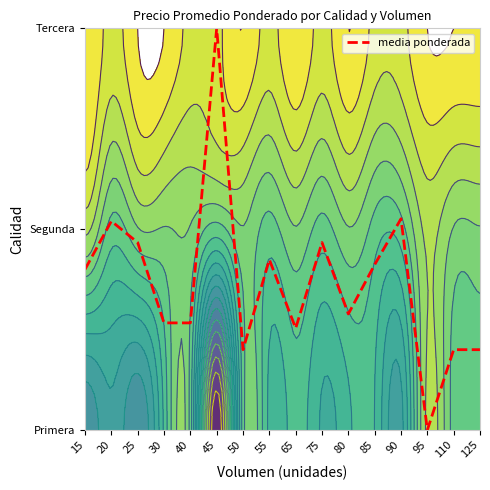

Reading left to right, what are all the values shown in this chart?

15=0.8	20=1.0	25=0.9	30=0.5	40=0.5	45=2.0	50=0.4	55=0.8	65=0.5	75=0.9	80=0.6	85=0.8	90=1.1	95=0.0	110=0.4	125=0.4